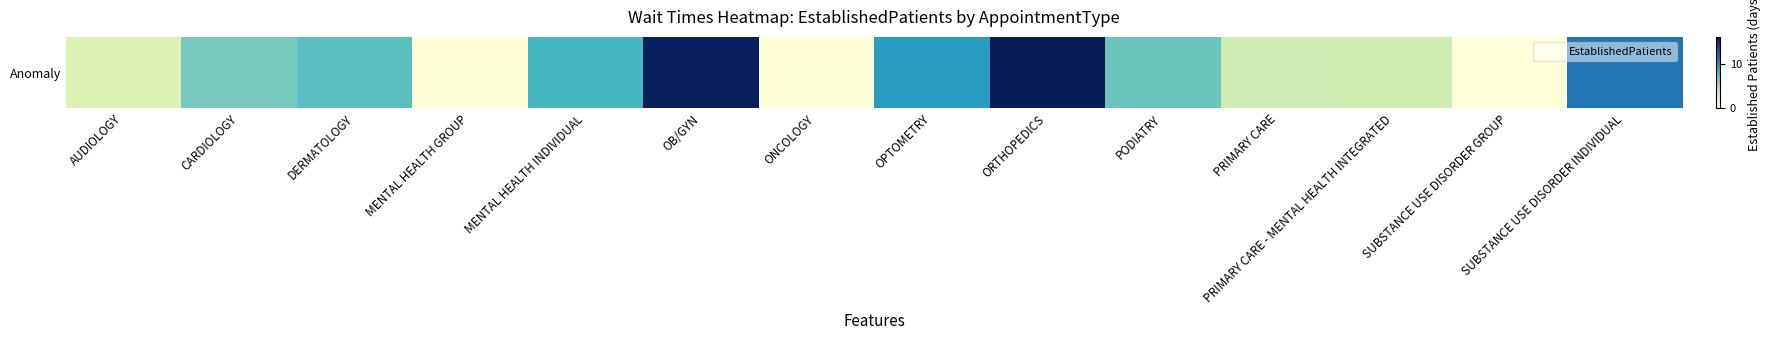

The chart shows a value of 1.9 at AUDIOLOGY. True or false?

False